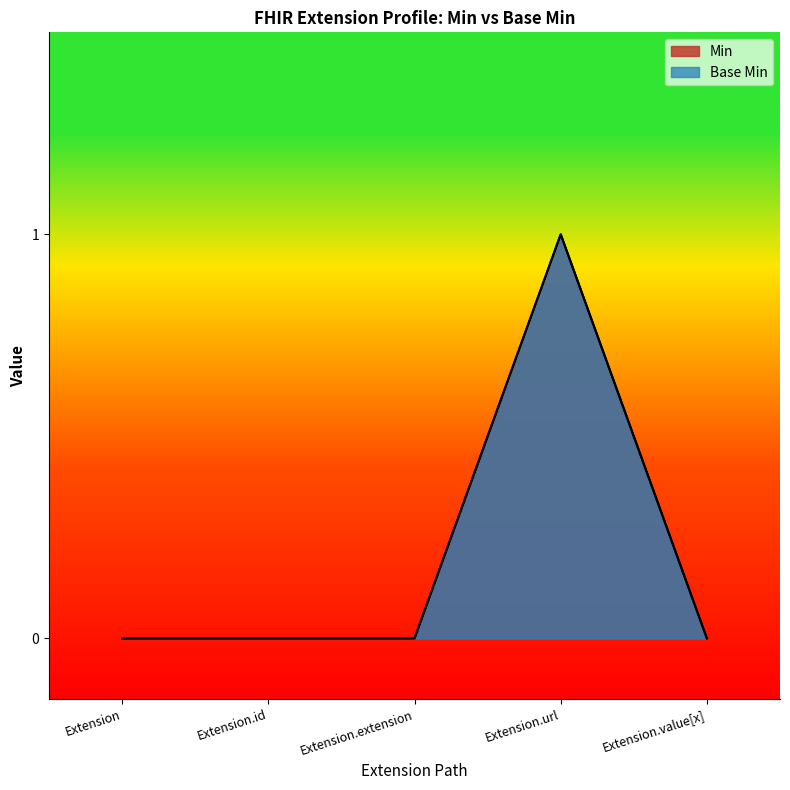

At which category does the chart reach its peak across all series?

Extension.url